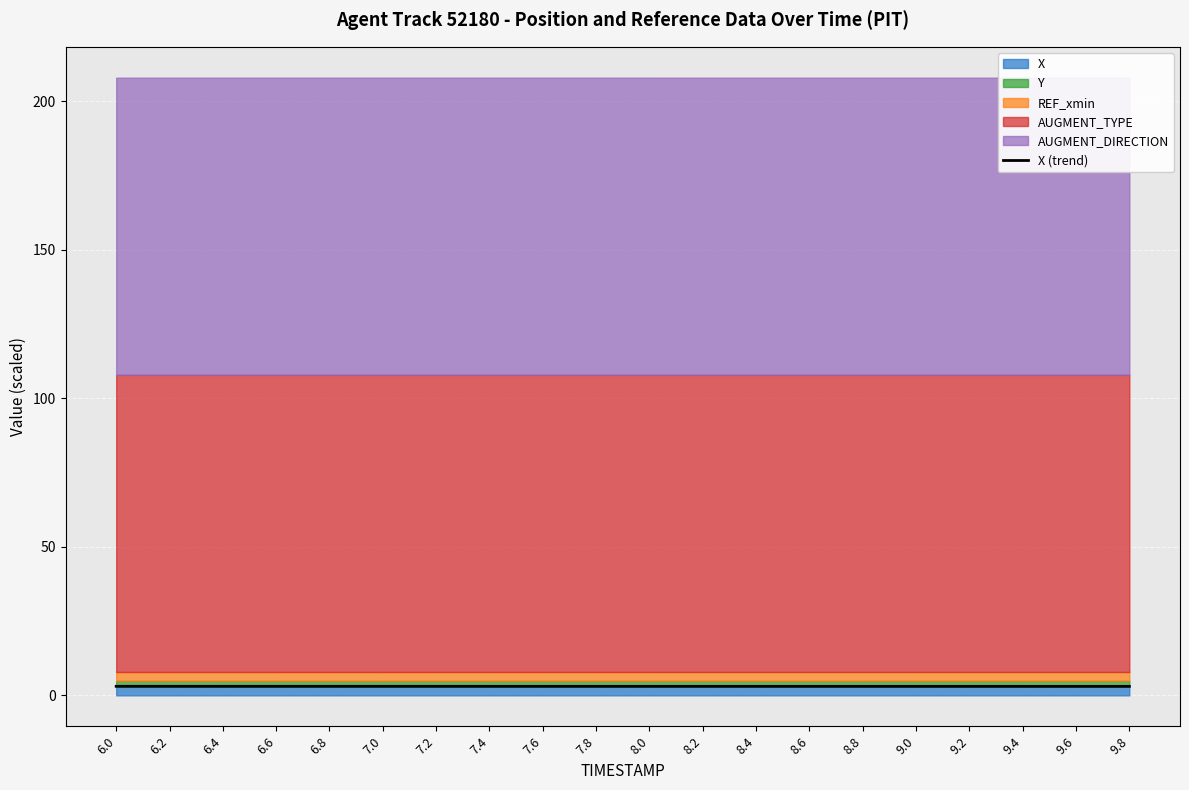

The chart shows a value of 1.2 at 9.0. True or false?

False